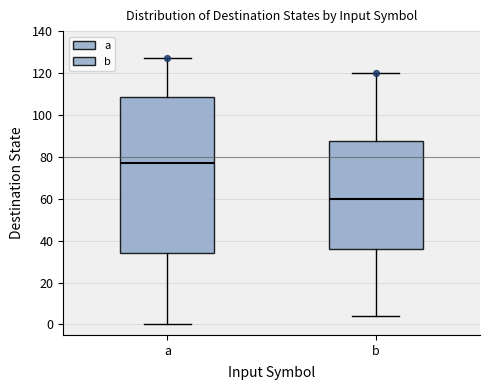

Which box is the tallest, from its lower edge to its upper edge?

a